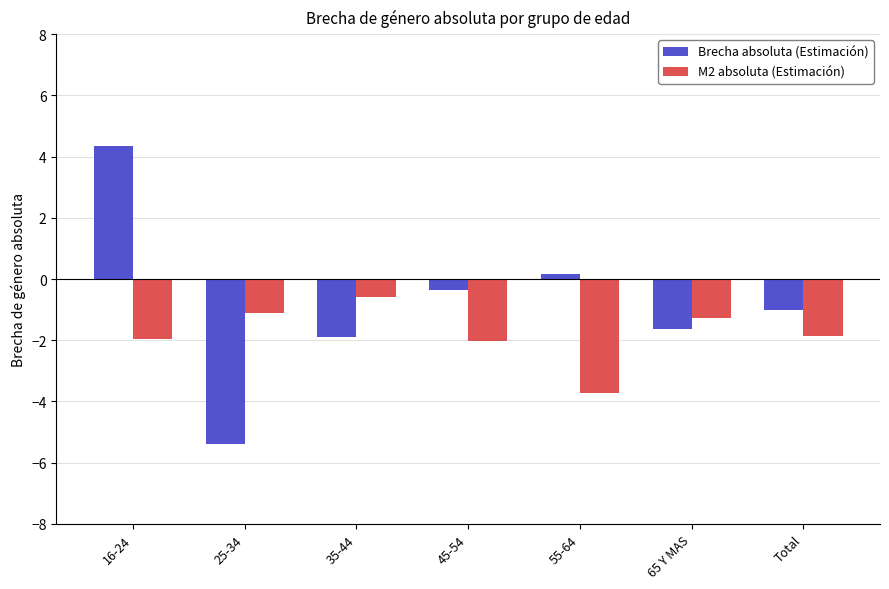

What is the label of the 1st bar from the left?

16-24